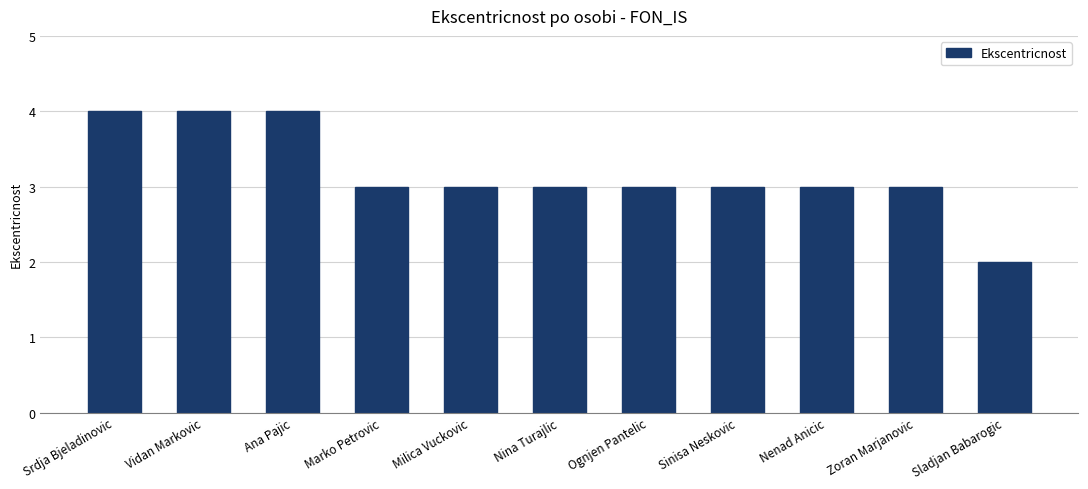

How many data points does each series have?

11